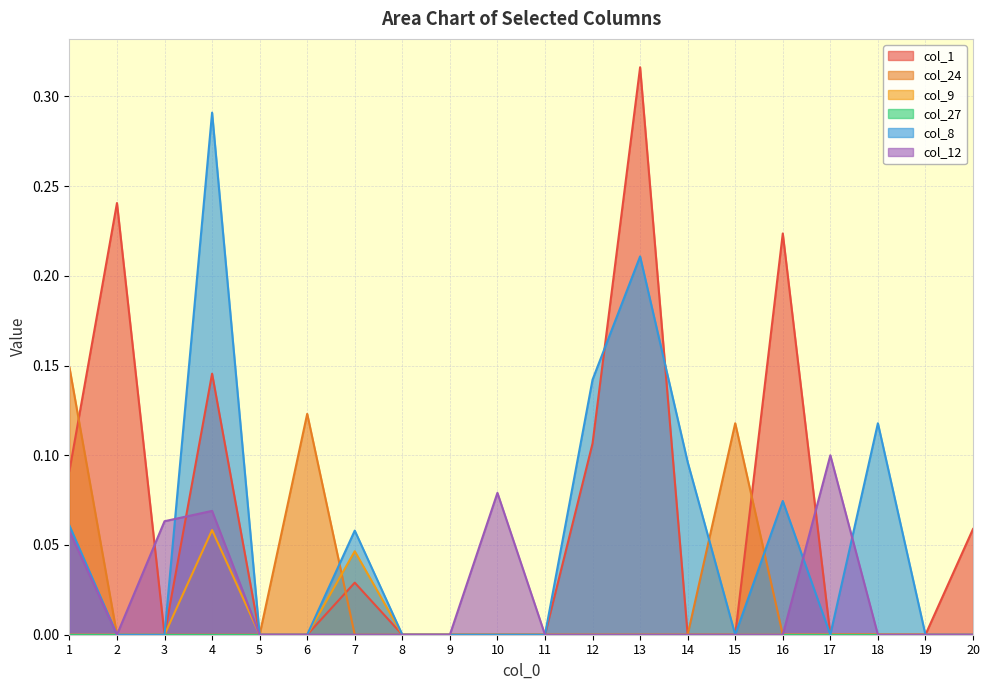

Is it true that col_12 equals -0.1 at 19?

False